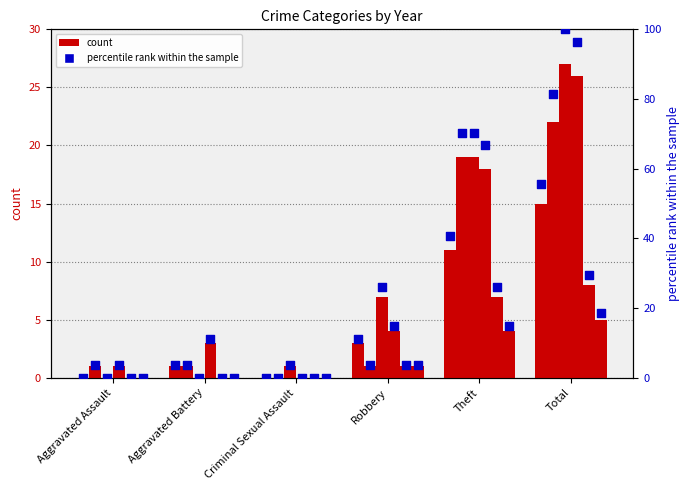

What is the change in value from Aggravated Battery to Total?

+51.9